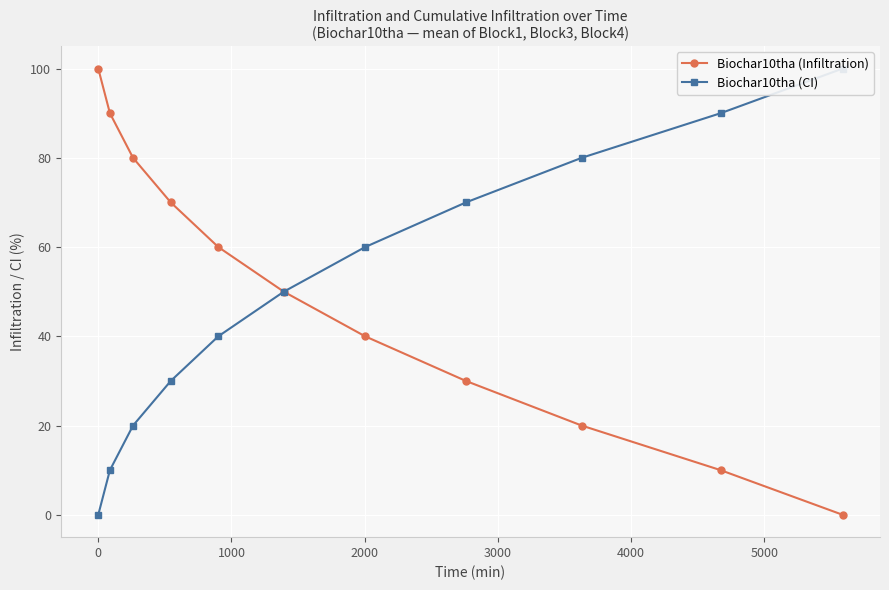

How many values in Biochar10tha (Infiltration) are above zero?

10